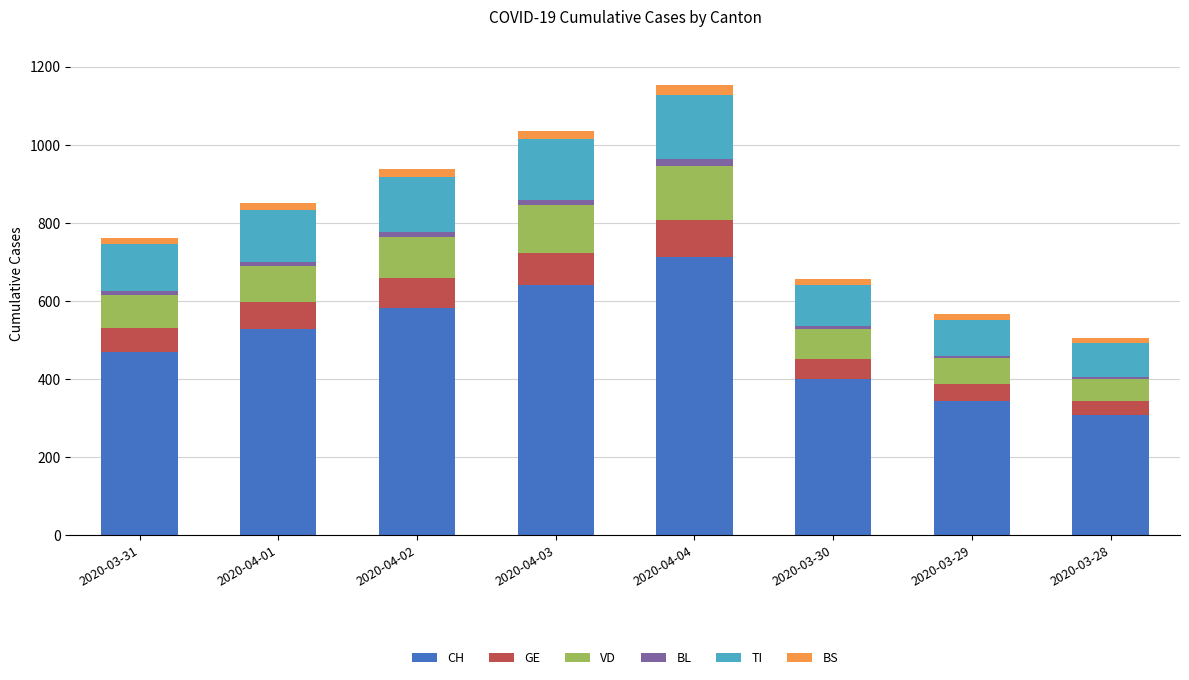

Is it true that CH equals 307 at 2020-03-28?

True